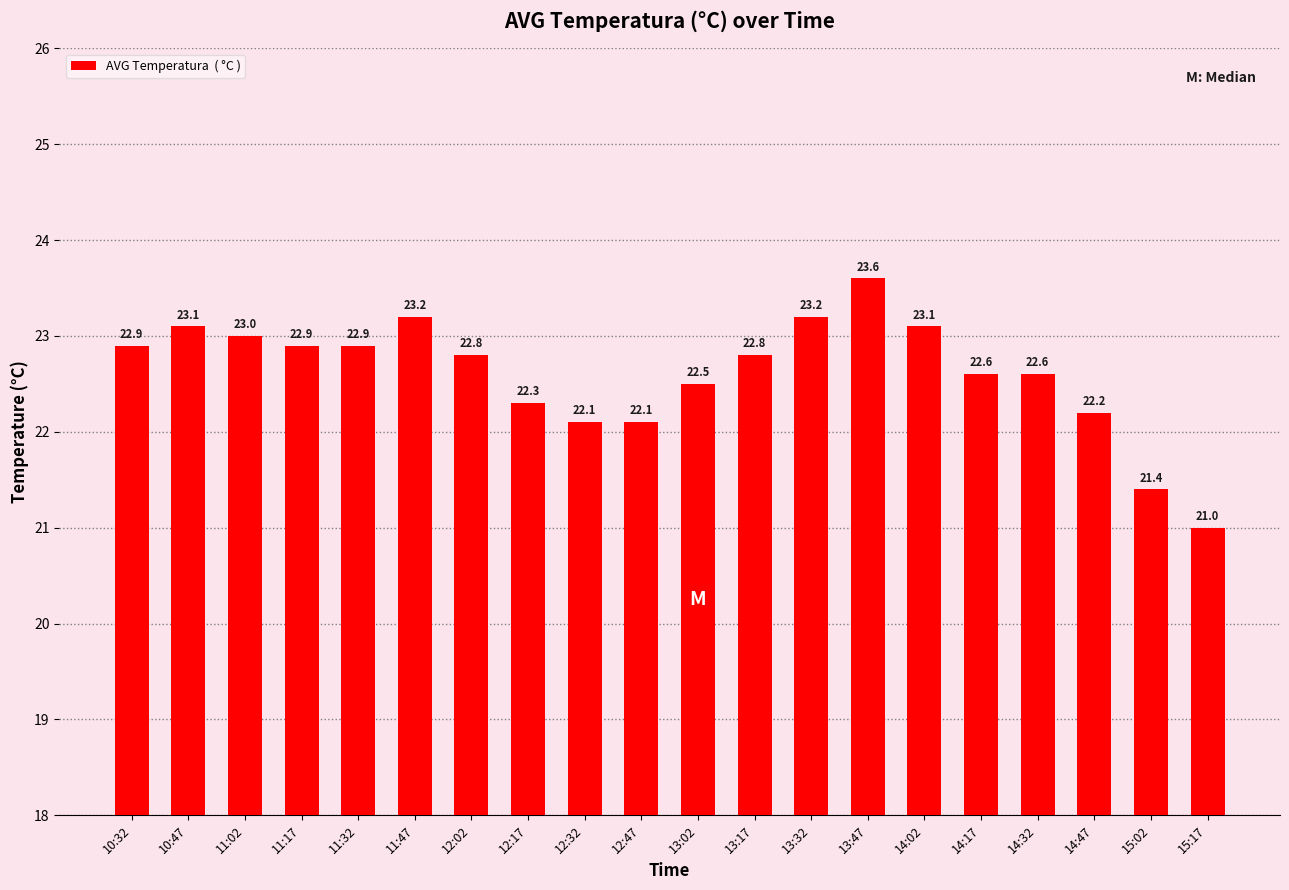

What is the sum of the values at 13:32 and 11:47?

46.4